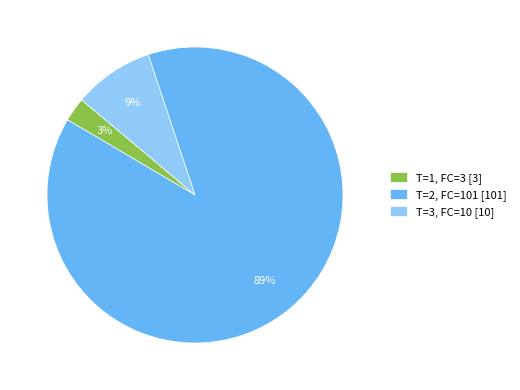

Does T=1, FC=3 [3] account for over 50% of the chart?

No